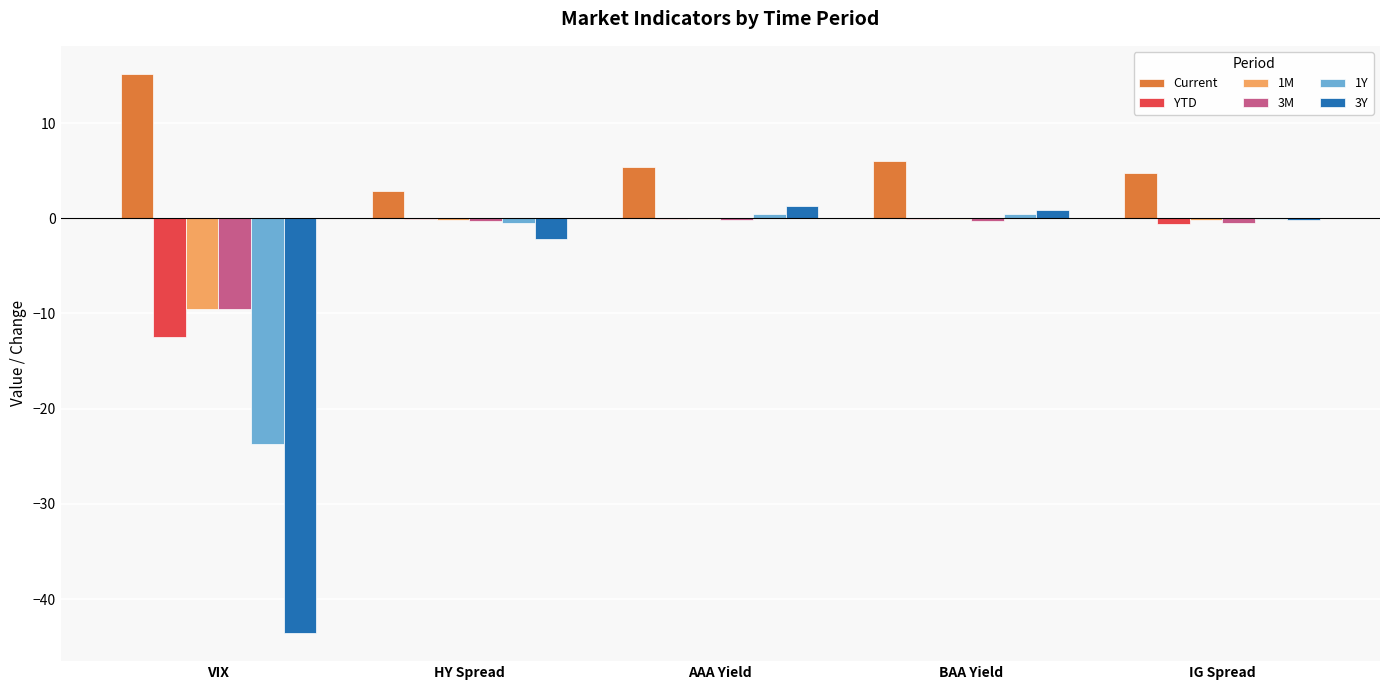

How many categories are shown in the chart?

5